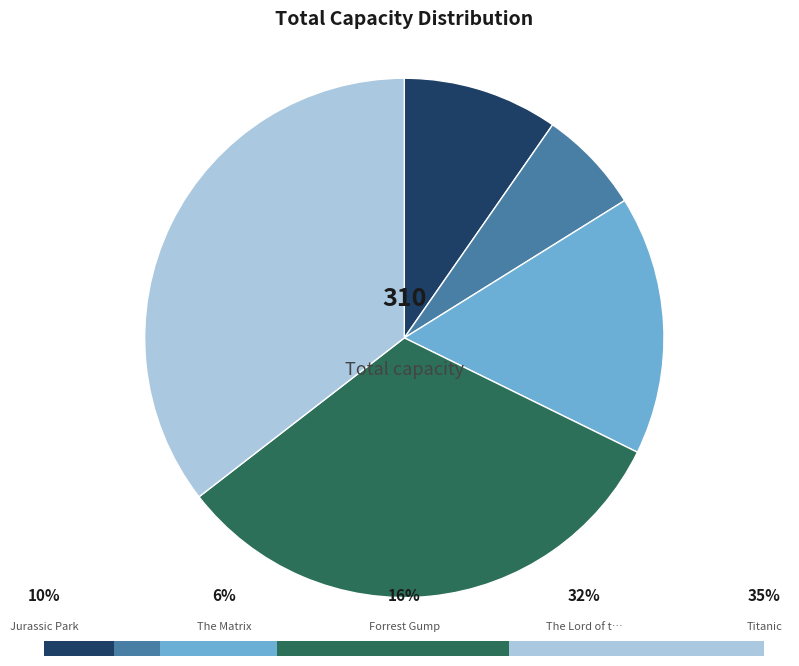

Is it true that Titanic is 35% of the pie?

True